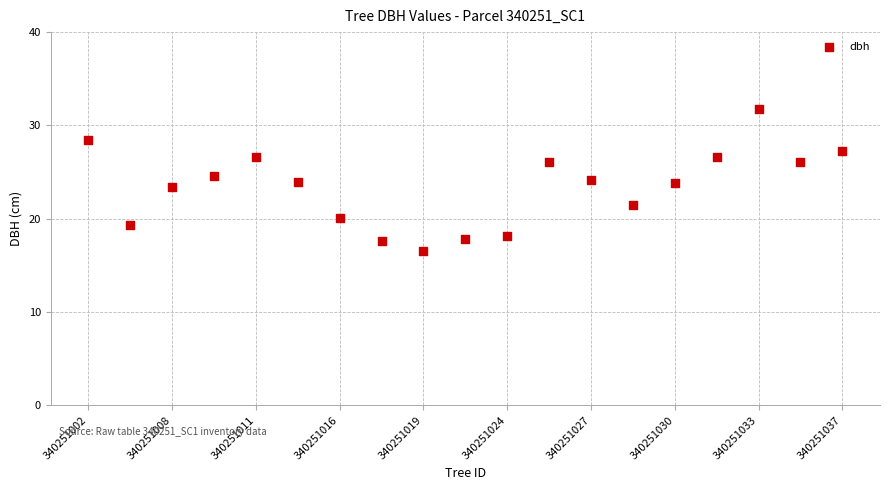

What is the range of Y values (max minus min)?

15.2